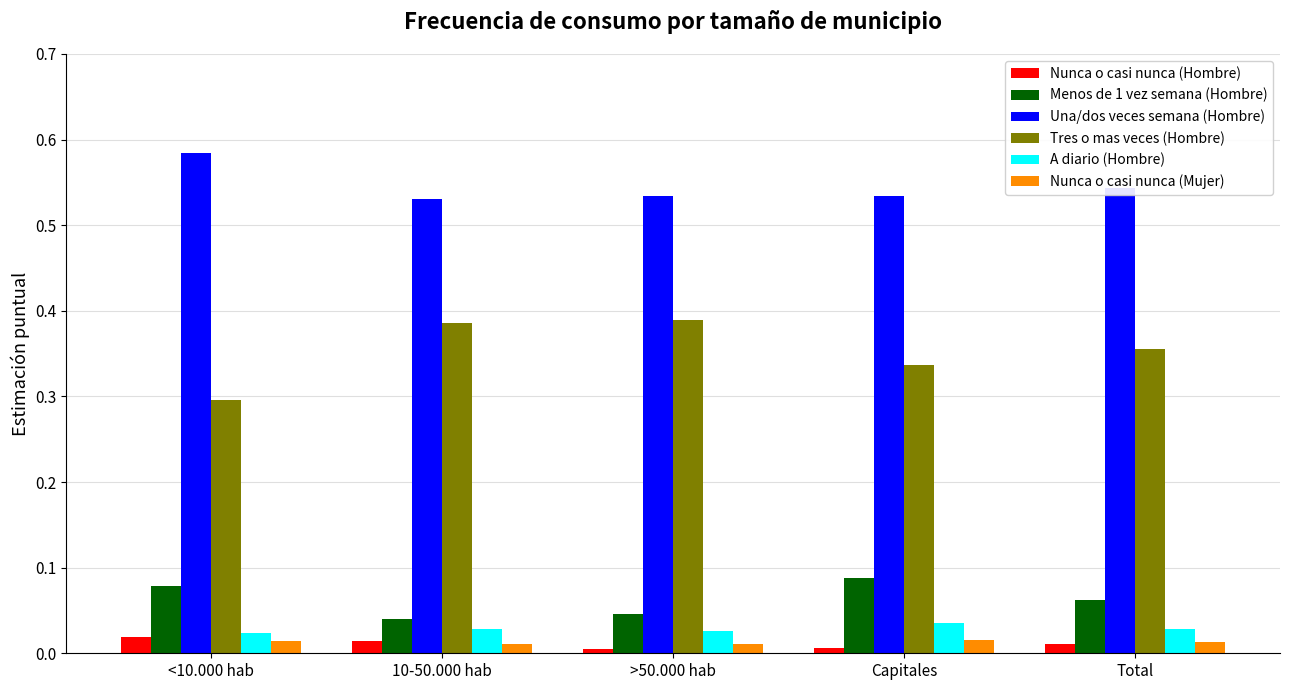

True or false: Una/dos veces semana (Hombre) has a value of 0.3 at >50.000 hab.

False